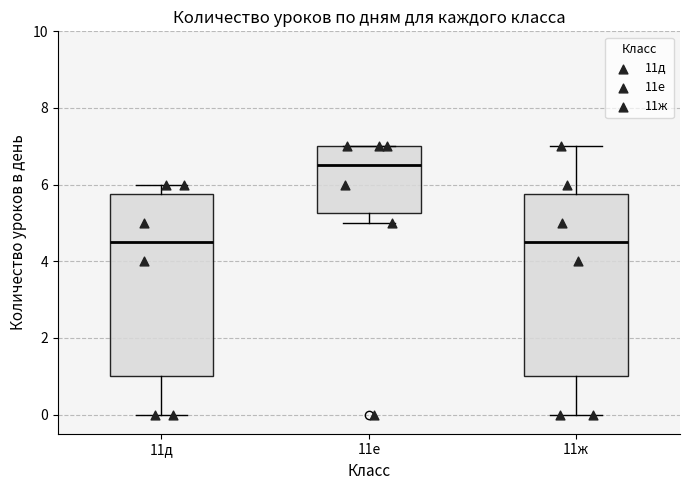

Which box's median line is the highest?

11е